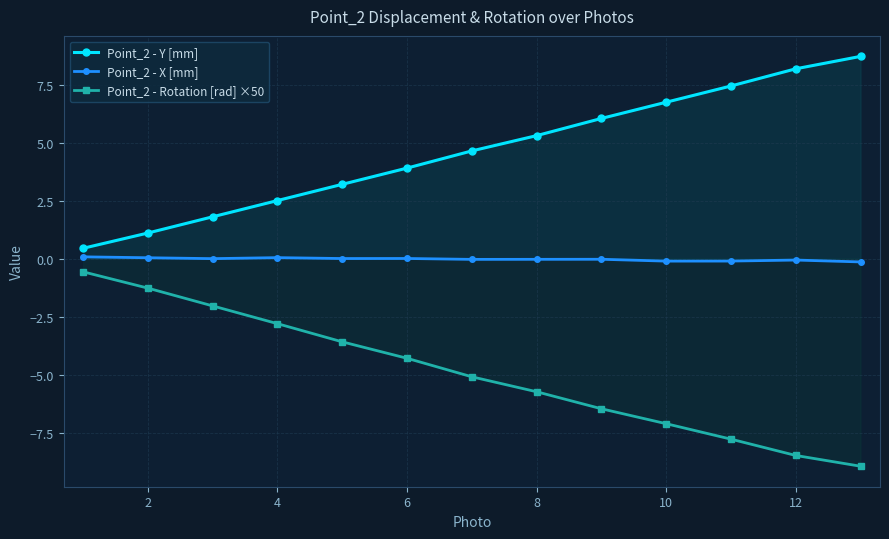

True or false: Point_2 - Y [mm] and Point_2 - Rotation [rad] ×50 cross at least once.

False